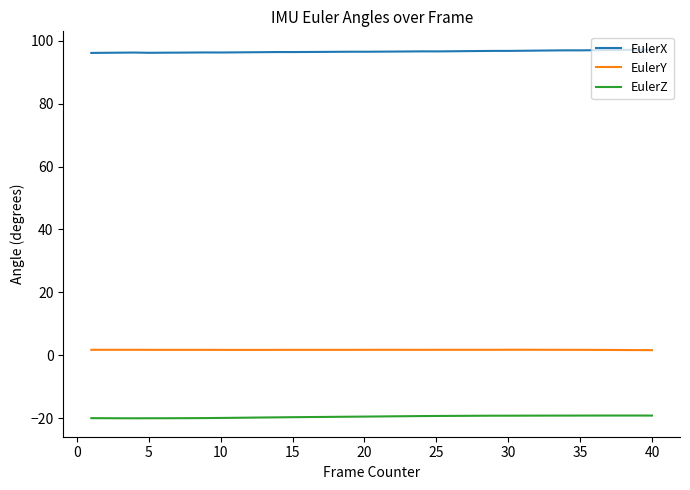

Which series has the largest total across all categories?

EulerX